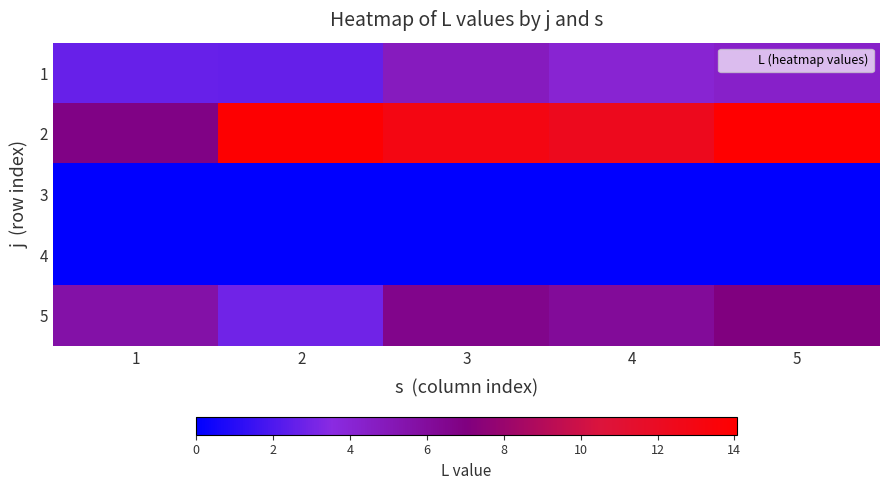

At 1, list the series in order from smallest to largest.

3, 4, 1, 5, 2